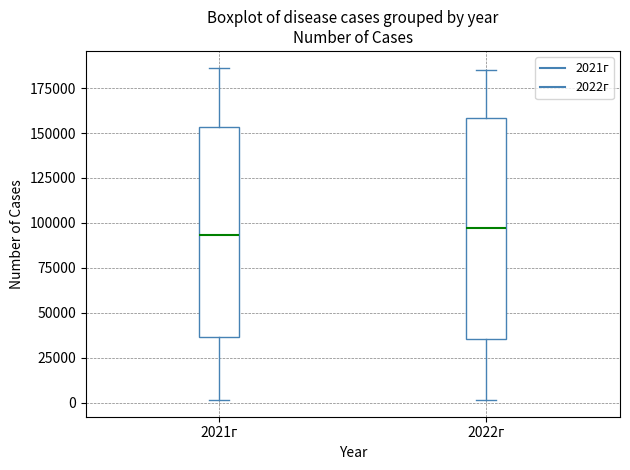

Reading left to right, read every box against the y-axis: the position of its median line, the range the box covers, and the ends of its whiskers. The values are not printed on the chart, so give them approximately, as read against the axis.

2021г: median 95000, box 35000 to 155000, whiskers 0 to 185000
2022г: median 95000, box 35000 to 160000, whiskers 0 to 185000